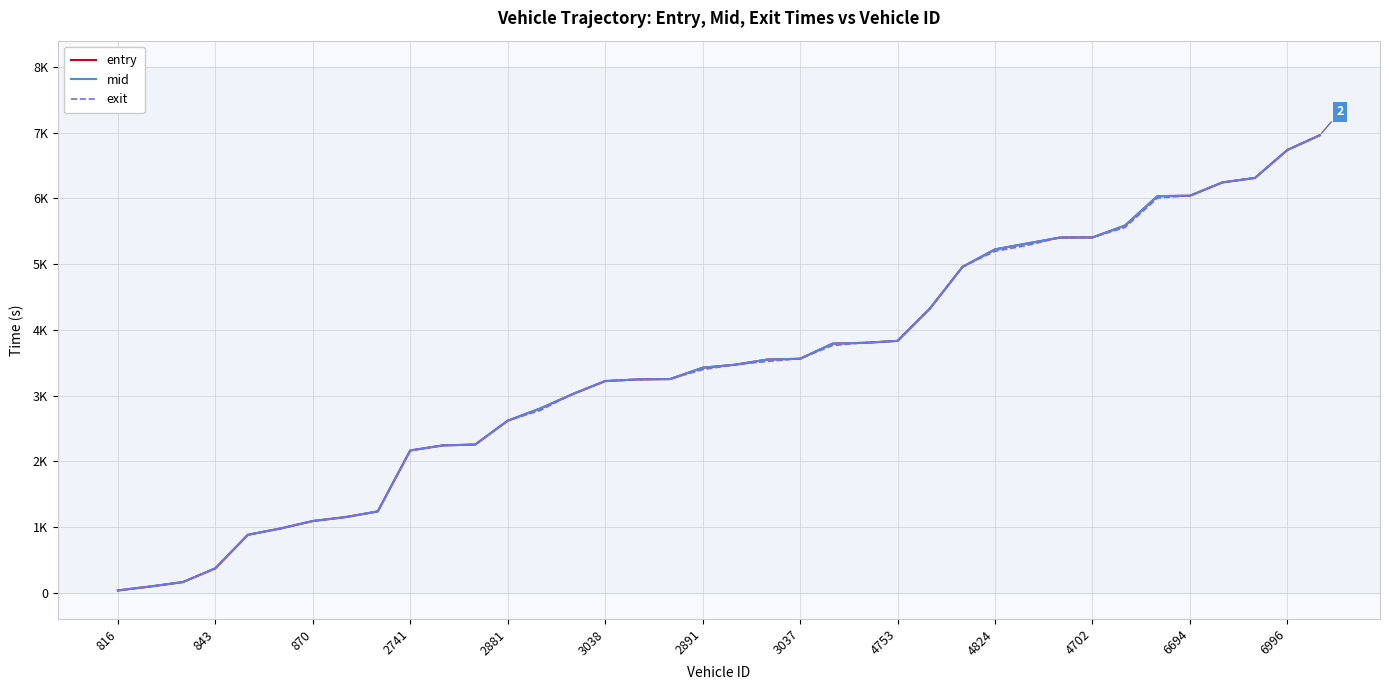

What are all the series names shown in the legend?

entry, mid, exit